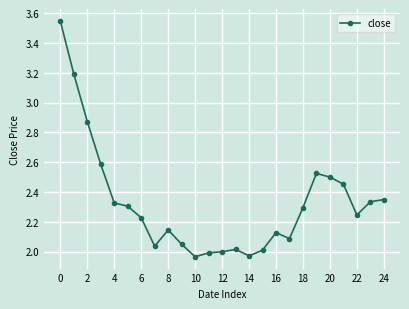

How many series are shown in this chart?

1